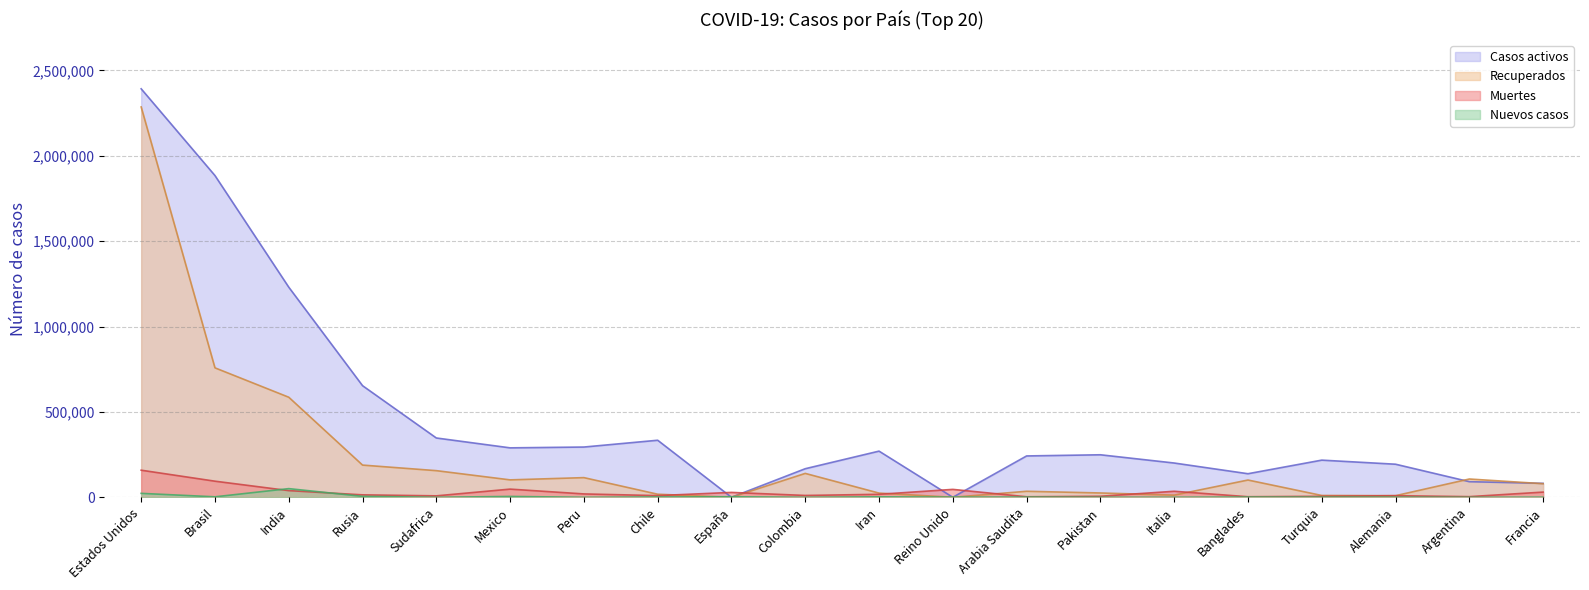

What position from the left is España?

9